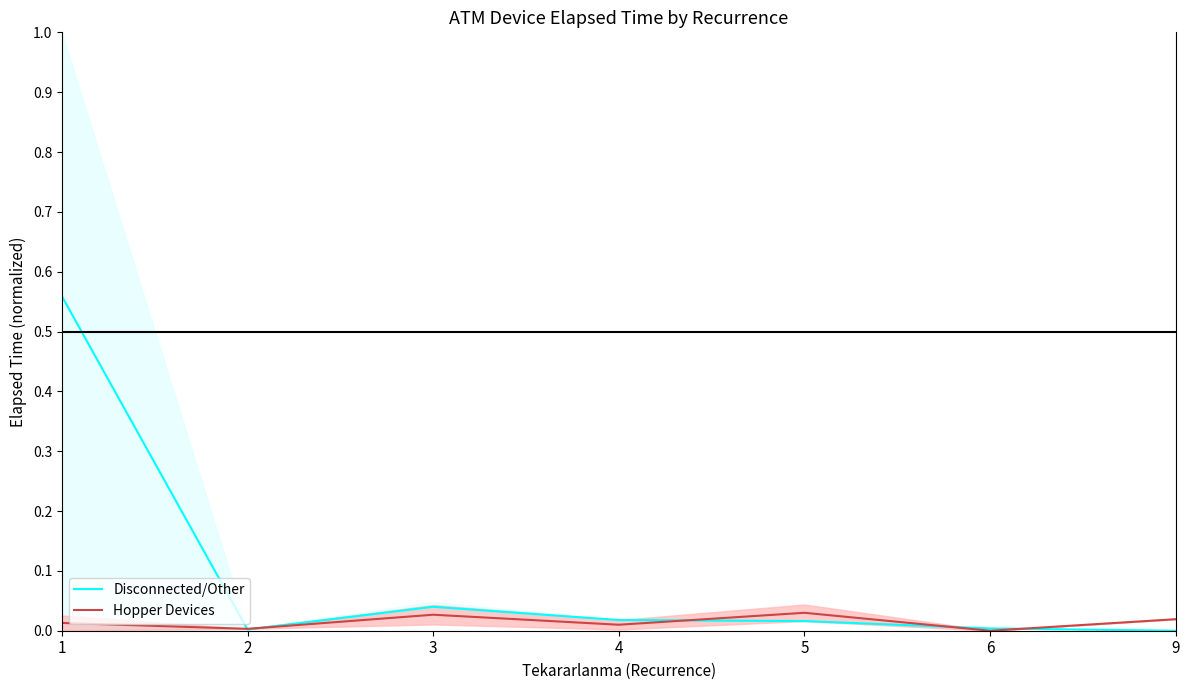

At which category does the chart reach its minimum across all series?

9